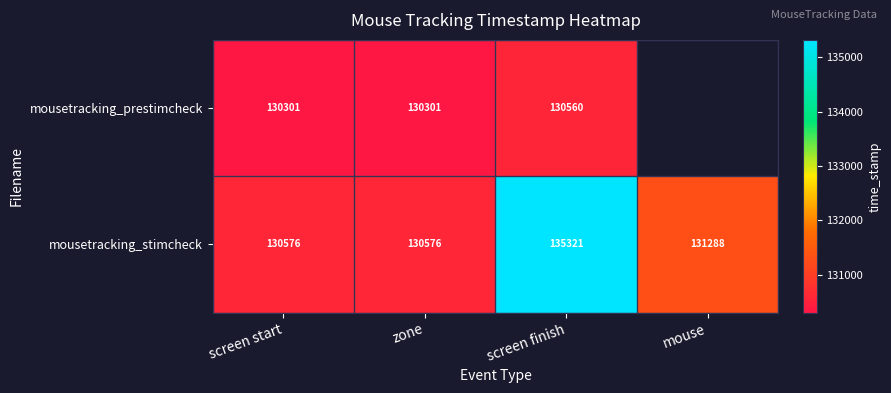

Is the value of mousetracking_stimcheck at zone greater than the value of mousetracking_prestimcheck at zone?

Yes